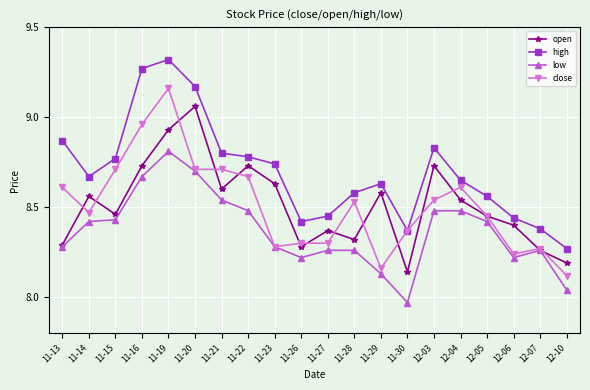

At which category is the sum across all series the highest?

11-19